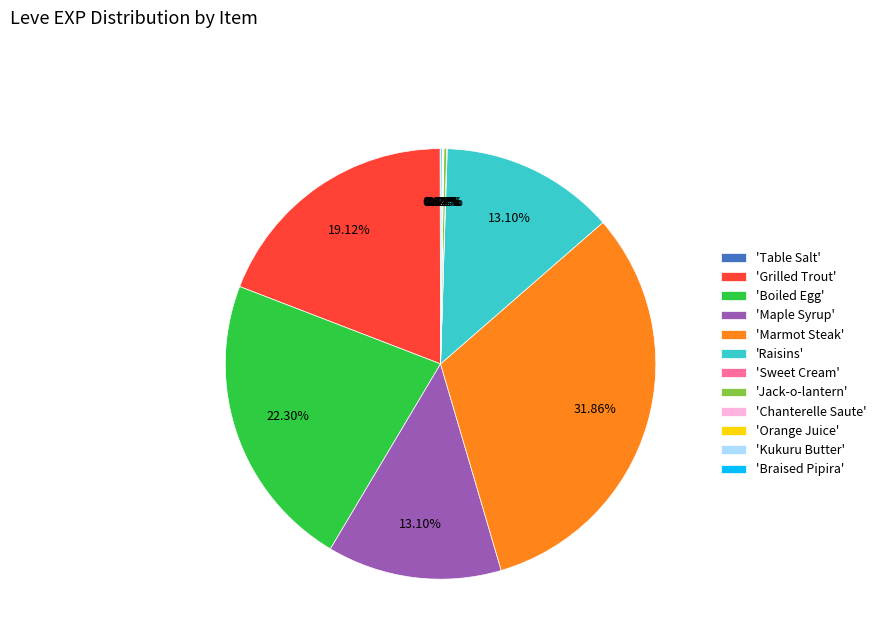

Which slice is the largest?

'Marmot Steak'